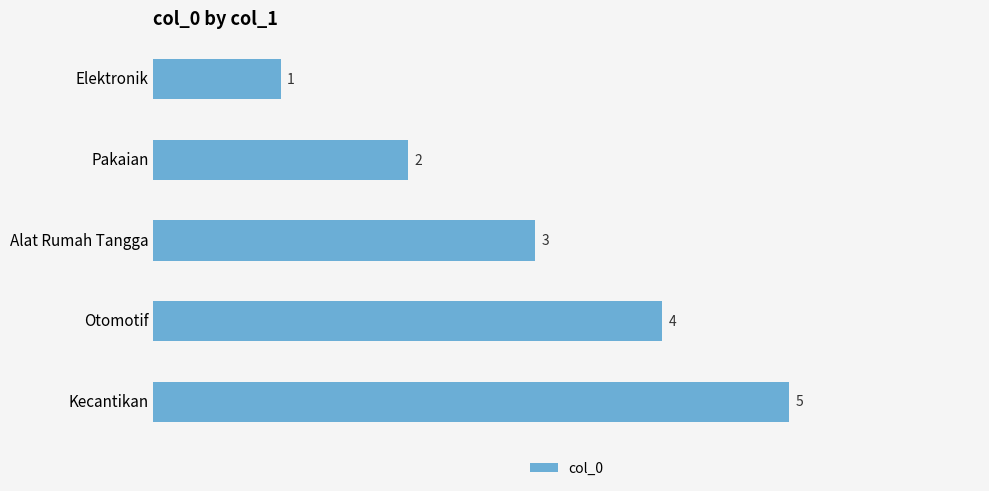

How many bars are there in total?

5